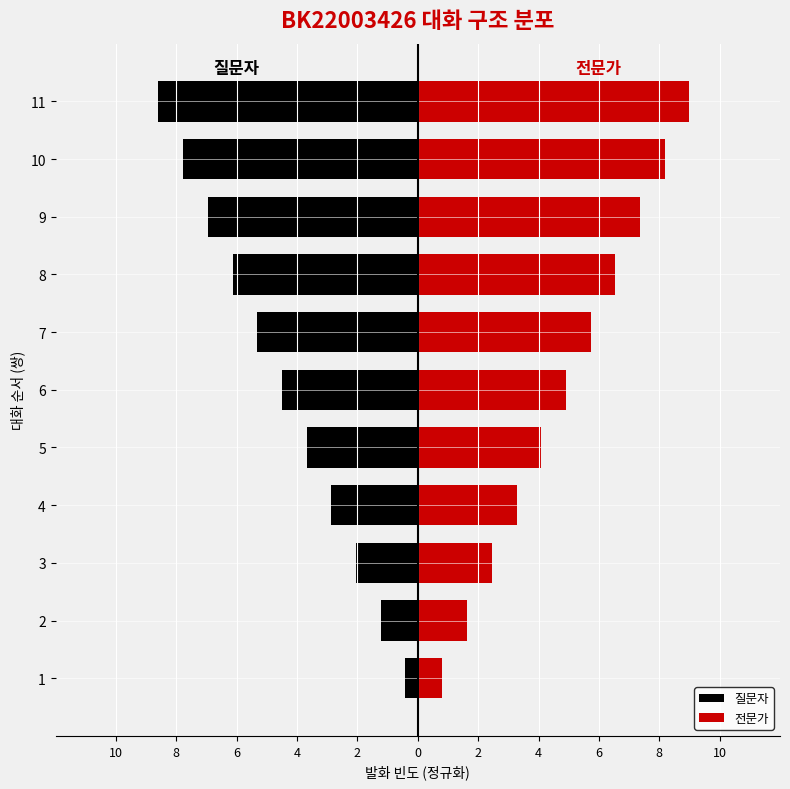

What is the value of the 전문가 bar at the 10th from the left?

1.6